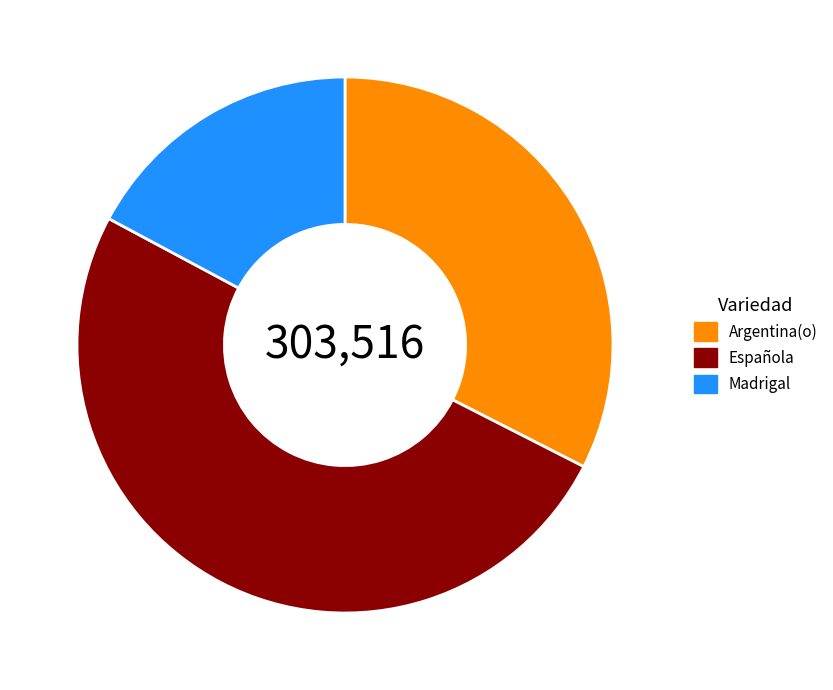

Do Española and Argentina(o) together represent more than half of the pie?

Yes